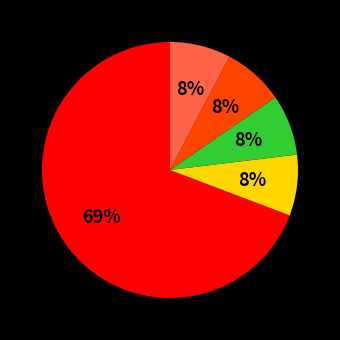

To the nearest percent, what is the average slice percentage?

20%